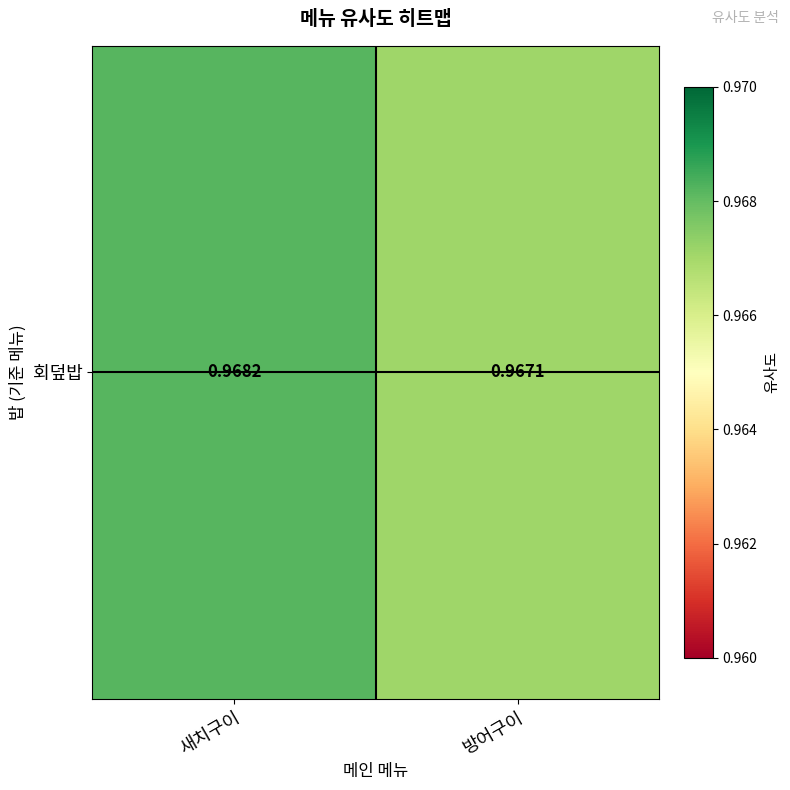

The value at 새치구이 is 1.5. True or false?

False